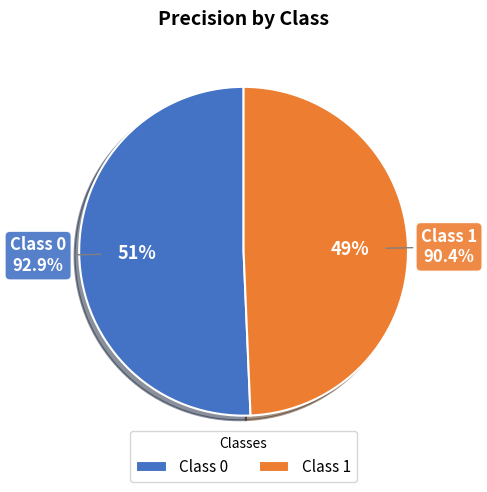

What is the total percentage of 1 and 0?

100.0%